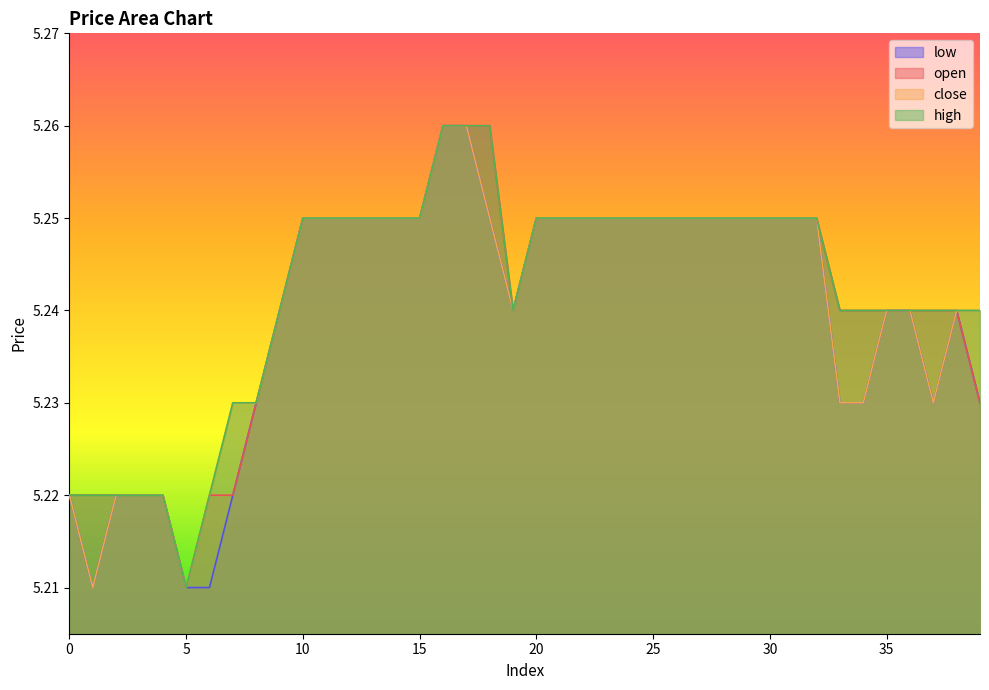

Reading left to right, list all the values displayed in this chart.

open: 0=5.2	1=5.2	2=5.2	3=5.2	4=5.2	5=5.2	6=5.2	7=5.2	8=5.2	9=5.2	10=5.2	11=5.2	12=5.2	13=5.2	14=5.2	15=5.2	16=5.3	17=5.3	18=5.3	19=5.2	20=5.2	21=5.2	22=5.2	23=5.2	24=5.2	25=5.2	26=5.2	27=5.2	28=5.2	29=5.2	30=5.2	31=5.2	32=5.2	33=5.2	34=5.2	35=5.2	36=5.2	37=5.2	38=5.2	39=5.2
close: 0=5.2	1=5.2	2=5.2	3=5.2	4=5.2	5=5.2	6=5.2	7=5.2	8=5.2	9=5.2	10=5.2	11=5.2	12=5.2	13=5.2	14=5.2	15=5.2	16=5.3	17=5.3	18=5.2	19=5.2	20=5.2	21=5.2	22=5.2	23=5.2	24=5.2	25=5.2	26=5.2	27=5.2	28=5.2	29=5.2	30=5.2	31=5.2	32=5.2	33=5.2	34=5.2	35=5.2	36=5.2	37=5.2	38=5.2	39=5.2
high: 0=5.2	1=5.2	2=5.2	3=5.2	4=5.2	5=5.2	6=5.2	7=5.2	8=5.2	9=5.2	10=5.2	11=5.2	12=5.2	13=5.2	14=5.2	15=5.2	16=5.3	17=5.3	18=5.3	19=5.2	20=5.2	21=5.2	22=5.2	23=5.2	24=5.2	25=5.2	26=5.2	27=5.2	28=5.2	29=5.2	30=5.2	31=5.2	32=5.2	33=5.2	34=5.2	35=5.2	36=5.2	37=5.2	38=5.2	39=5.2
low: 0=5.2	1=5.2	2=5.2	3=5.2	4=5.2	5=5.2	6=5.2	7=5.2	8=5.2	9=5.2	10=5.2	11=5.2	12=5.2	13=5.2	14=5.2	15=5.2	16=5.3	17=5.3	18=5.2	19=5.2	20=5.2	21=5.2	22=5.2	23=5.2	24=5.2	25=5.2	26=5.2	27=5.2	28=5.2	29=5.2	30=5.2	31=5.2	32=5.2	33=5.2	34=5.2	35=5.2	36=5.2	37=5.2	38=5.2	39=5.2